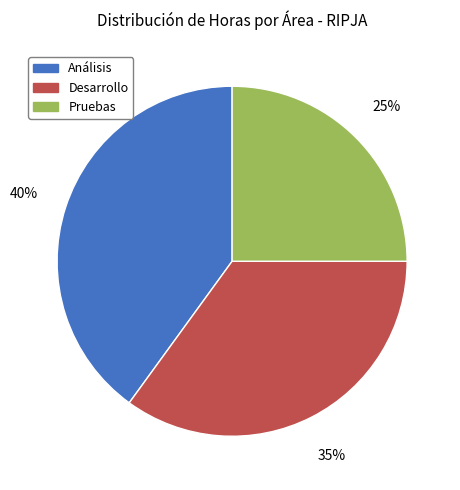

True or false: Desarrollo accounts for 48% of the total.

False